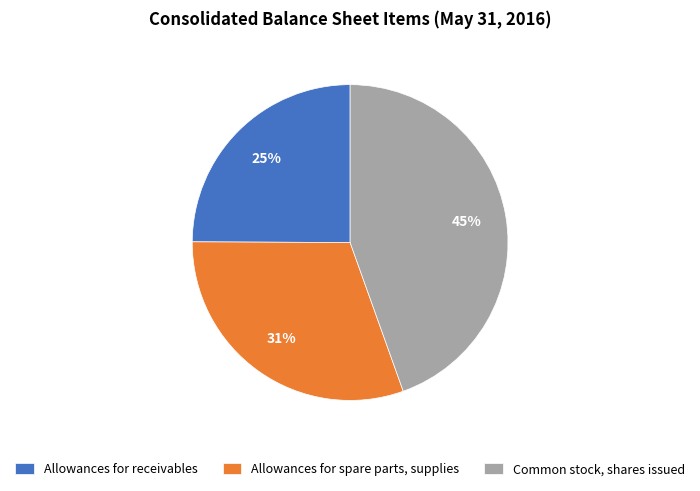

Is it true that Allowances for spare parts, supplies is 20% of the pie?

False